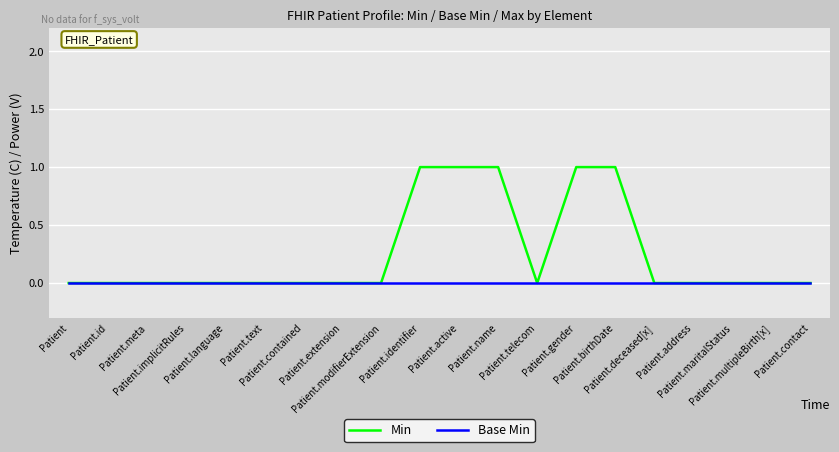

Which series has the largest range (max minus min)?

Min